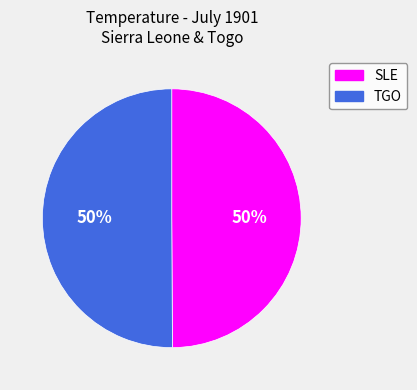

Count the number of slices in the pie.

2